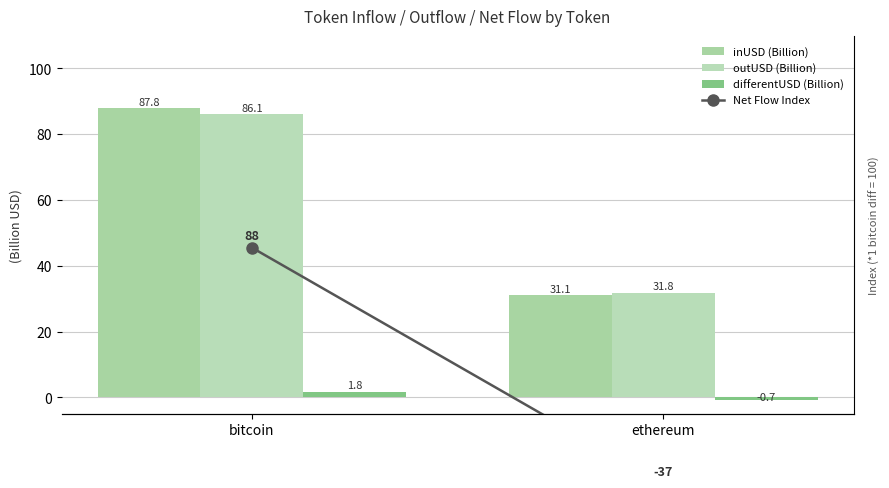

What is the minimum value shown in the chart?

-37.0